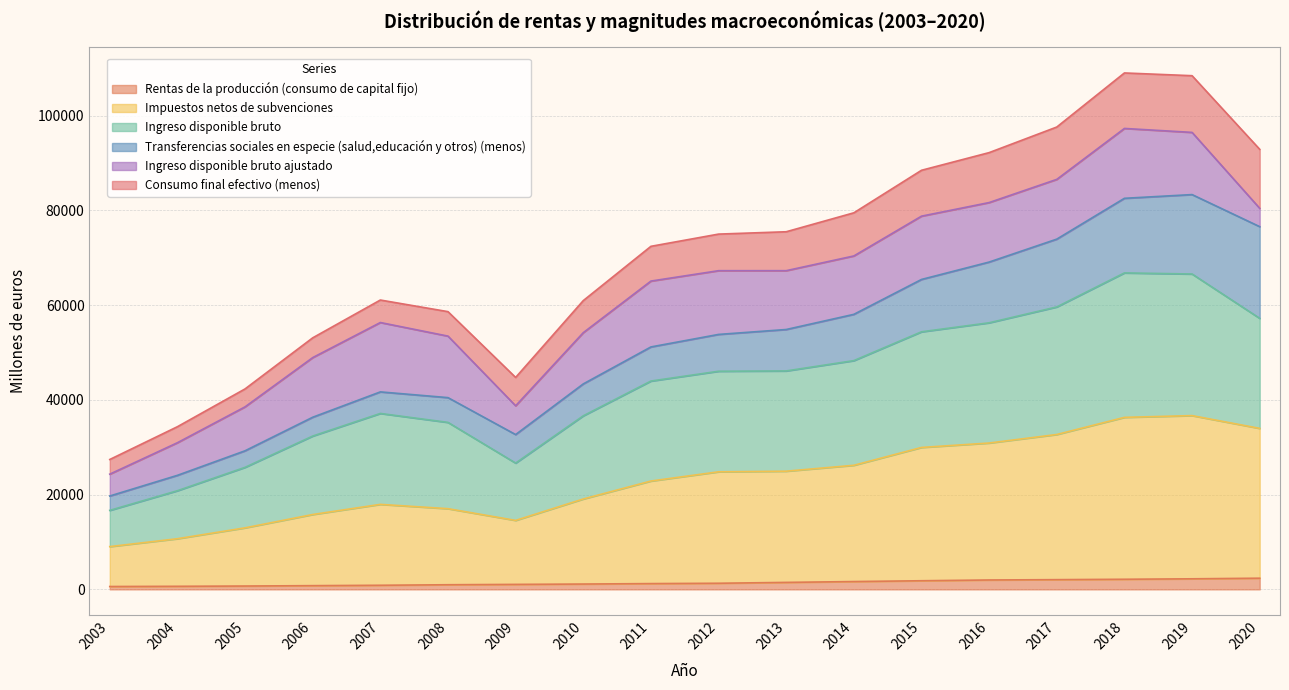

True or false: Impuestos netos de subvenciones has more than 2 interior local peaks.

False